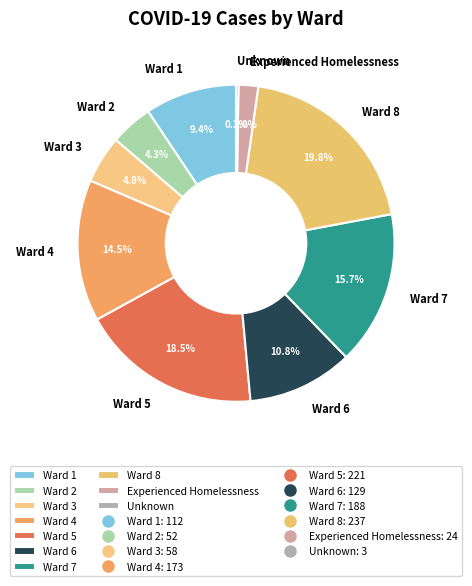

Approximately how many times larger is the value at Ward 8 compared to Ward 7?

1.3